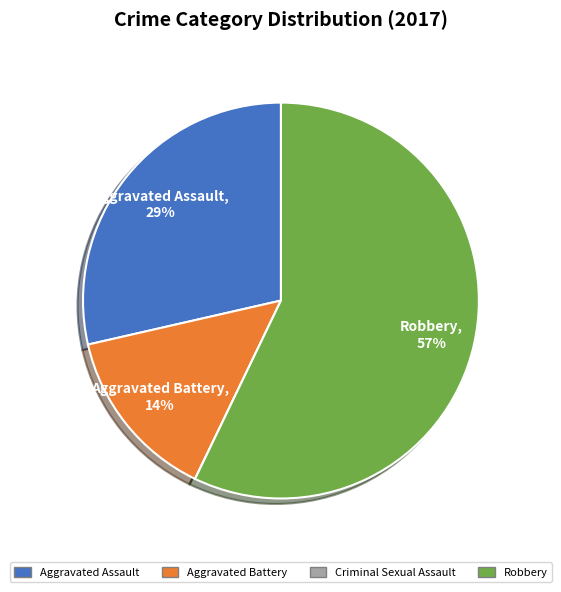

What percentage is the Aggravated Battery slice, to the nearest percent?

14%